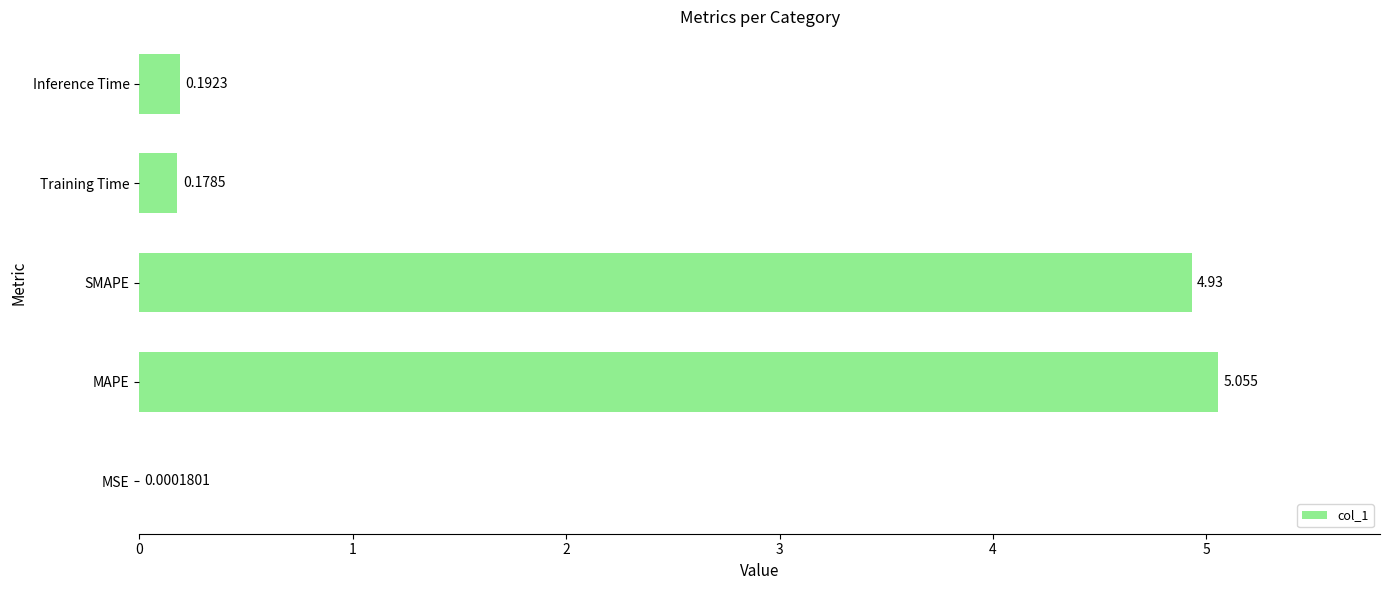

What is the sum of all values?

10.4